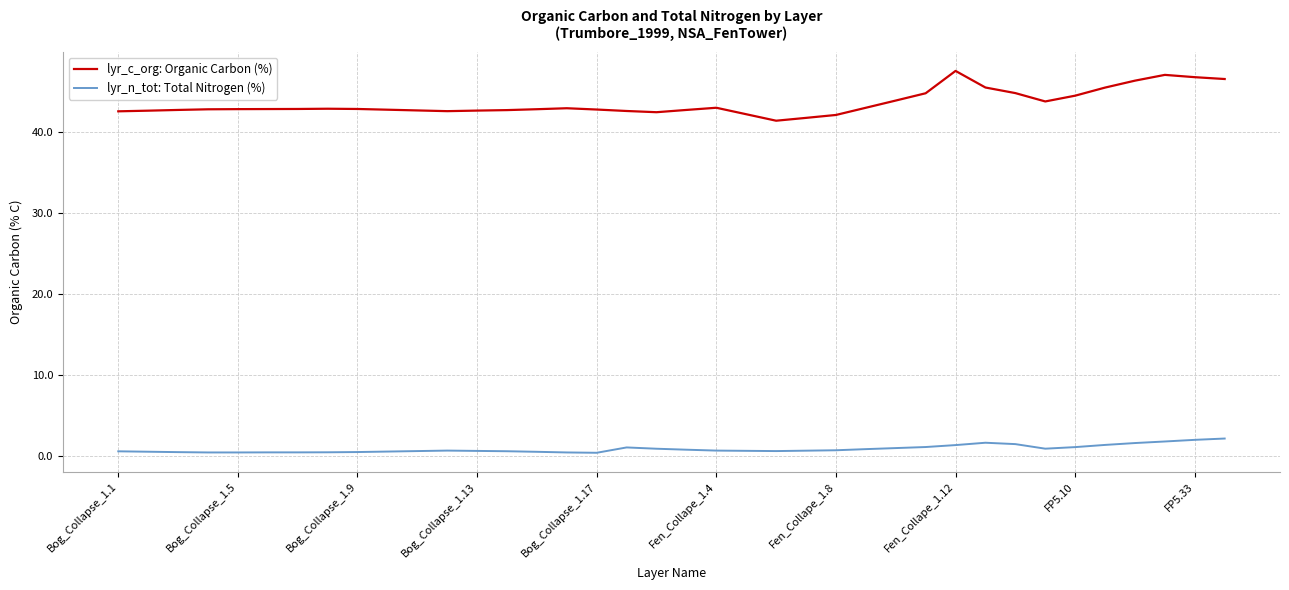

What is the maximum value shown in the chart?

47.5